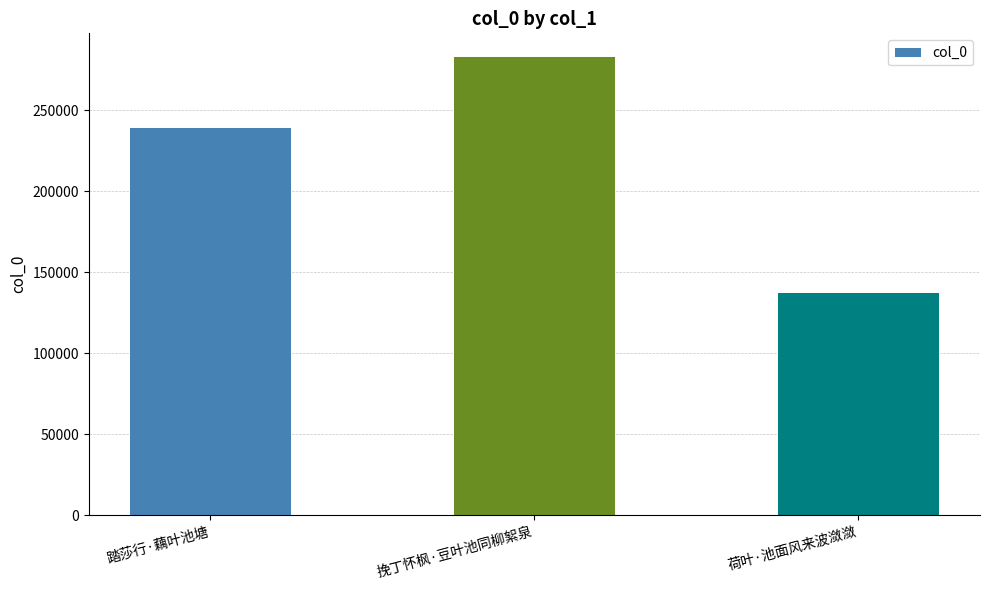

What is the change in value from 挽丁怀枫·豆叶池同柳絮泉 to 荷叶·池面风来波潋潋?

-145616